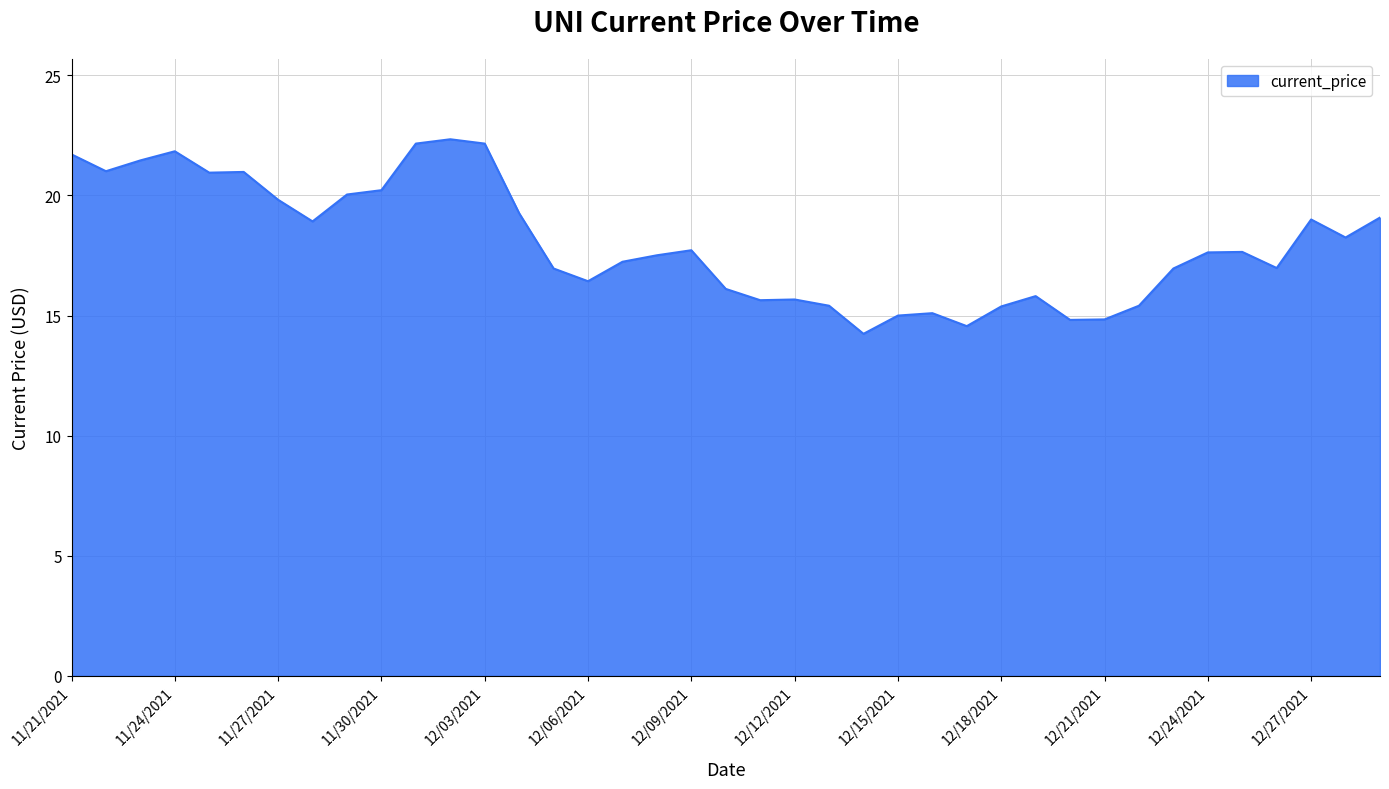

What is the average value?

18.0